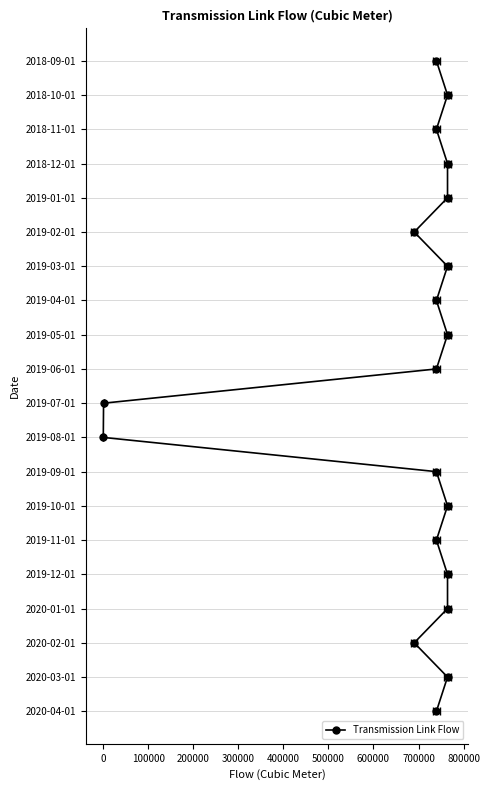

How many data points does each series have?

20